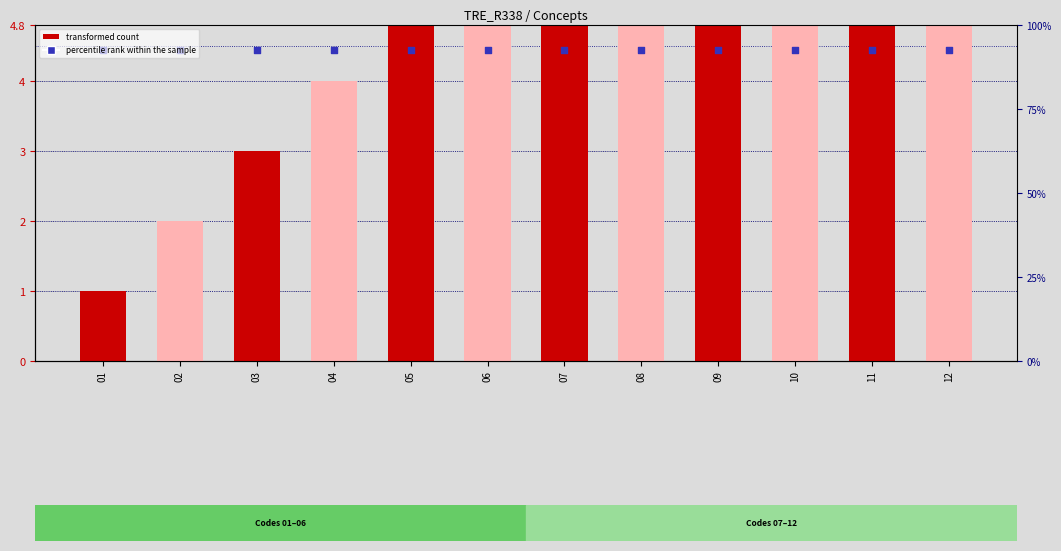

Which series has the largest Y range (max minus min)?

transformed count